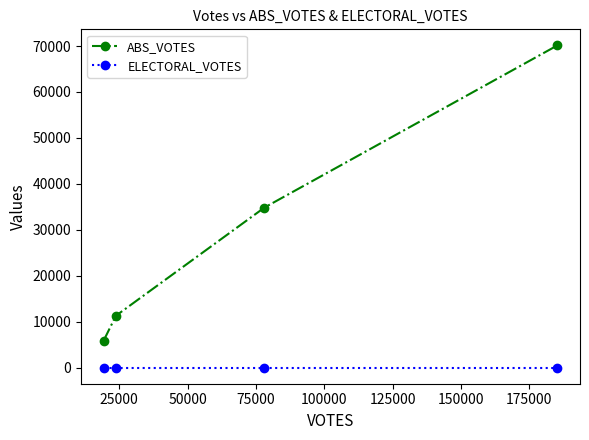

True or false: ELECTORAL_VOTES has more than 2 points higher than both neighbors.

False